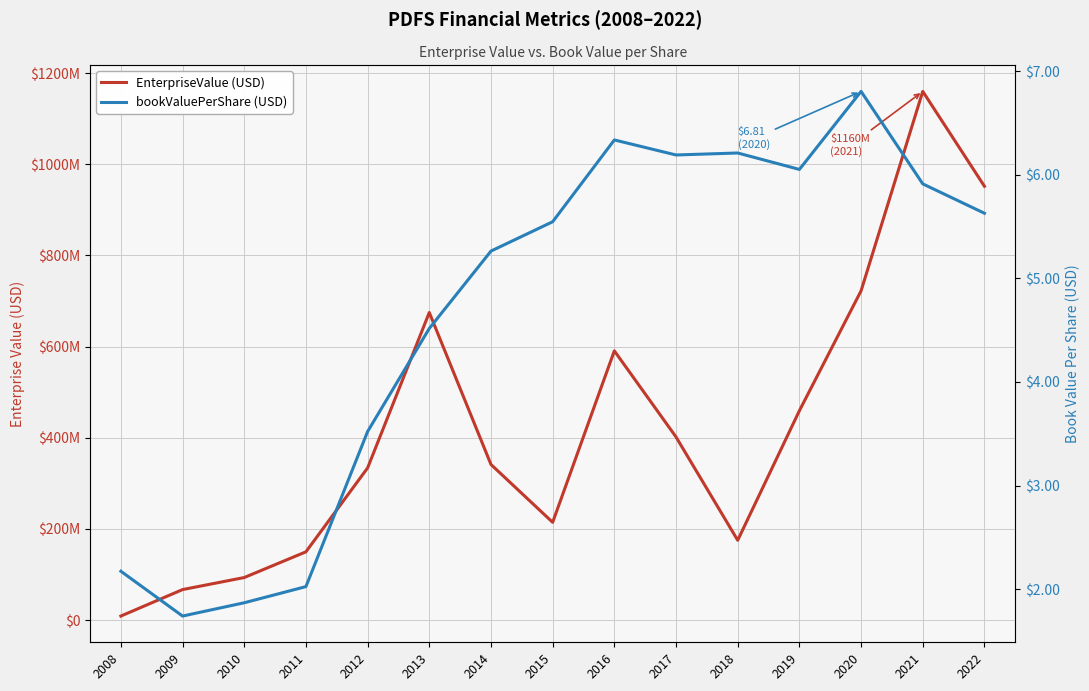

What is the sum of the bookValuePerShare (USD) values at 2018 and 2008?

8.4